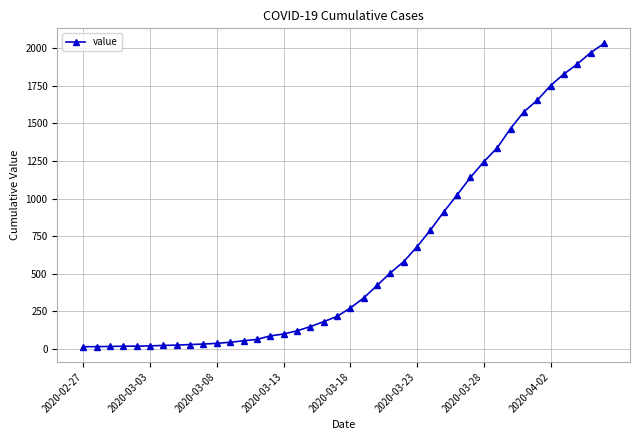

What is the maximum value shown in the chart?

2032